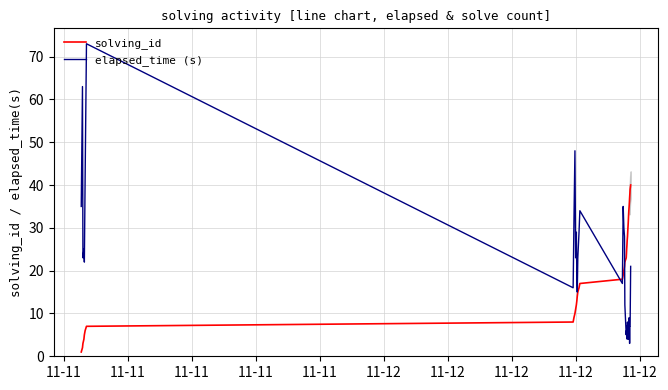

True or false: elapsed_time (s) and solving_id cross at least once.

True